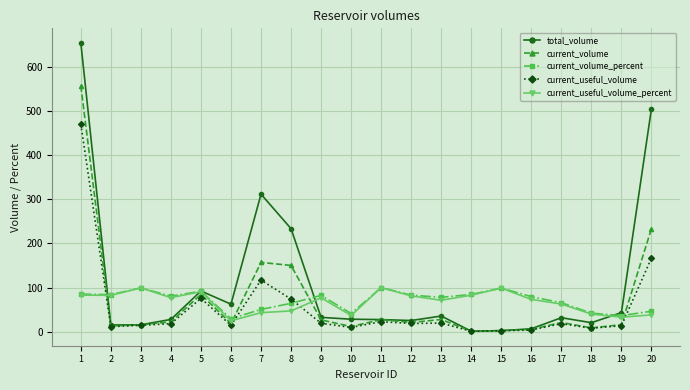

What are all the series names shown in the legend?

total_volume, current_volume, current_volume_percent, current_useful_volume, current_useful_volume_percent